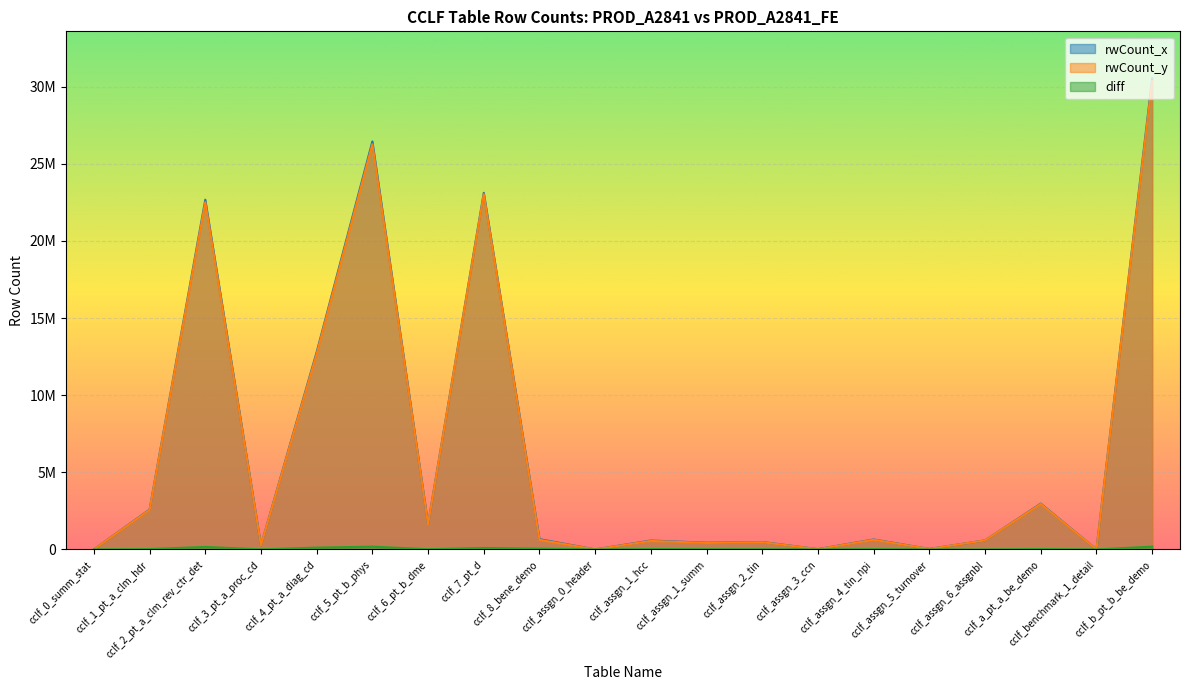

What is the sum of the rwCount_y values at cclf_6_pt_b_dme and cclf_a_pt_a_be_demo?

4576993